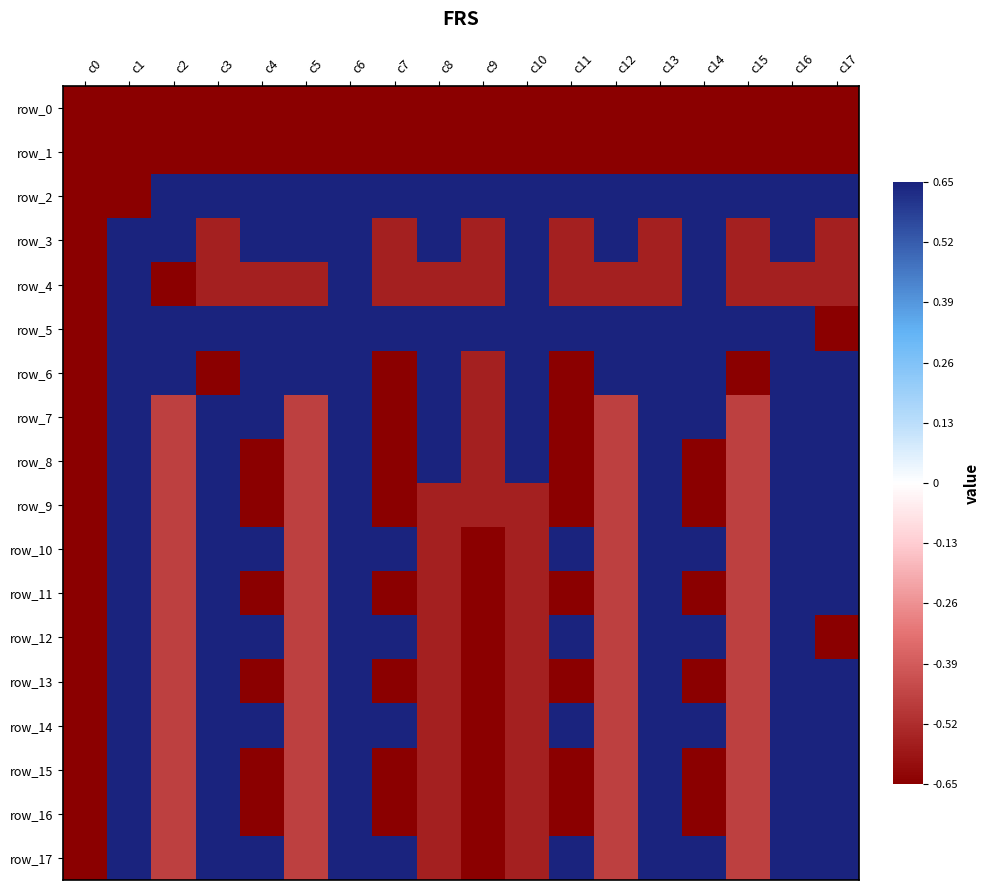

At which category is the sum across all series the highest?

c6